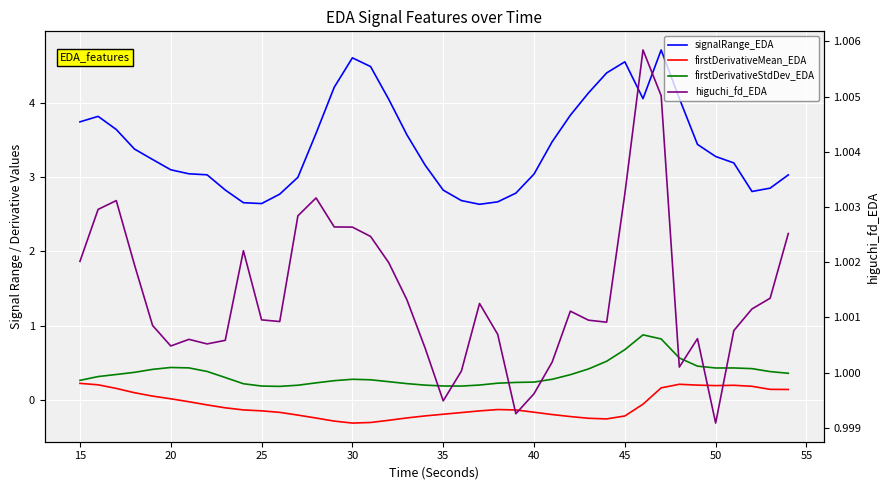

True or false: firstDerivativeMean_EDA and signalRange_EDA cross at least once.

False